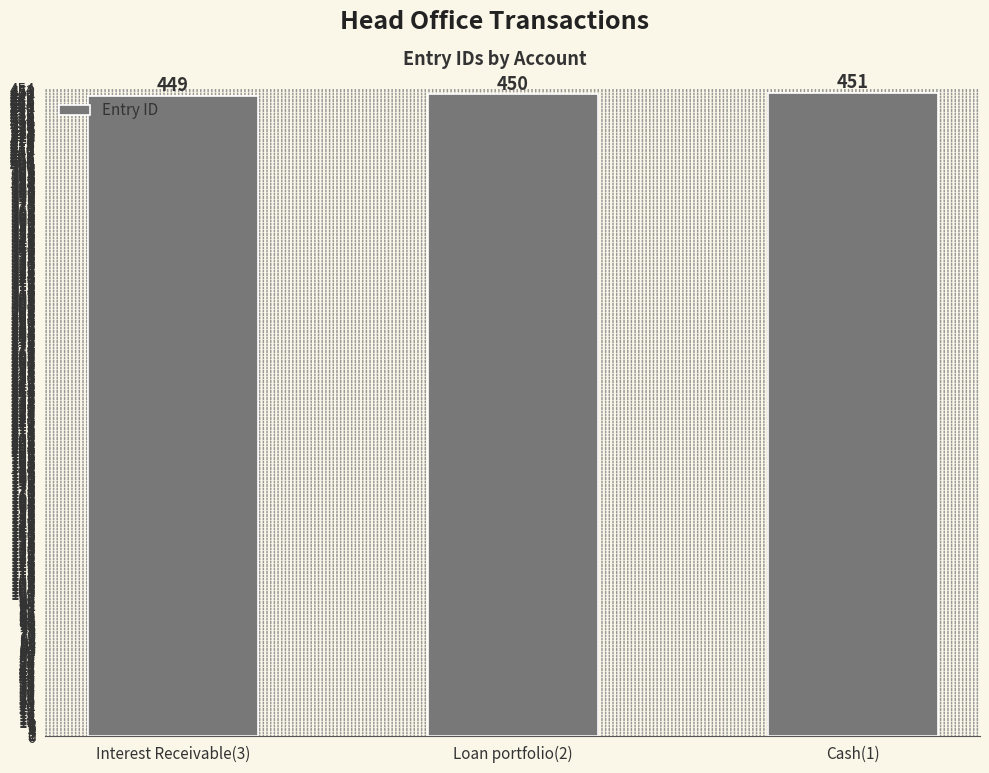

List the labels in order of value, smallest first.

Interest Receivable(3), Loan portfolio(2), Cash(1)